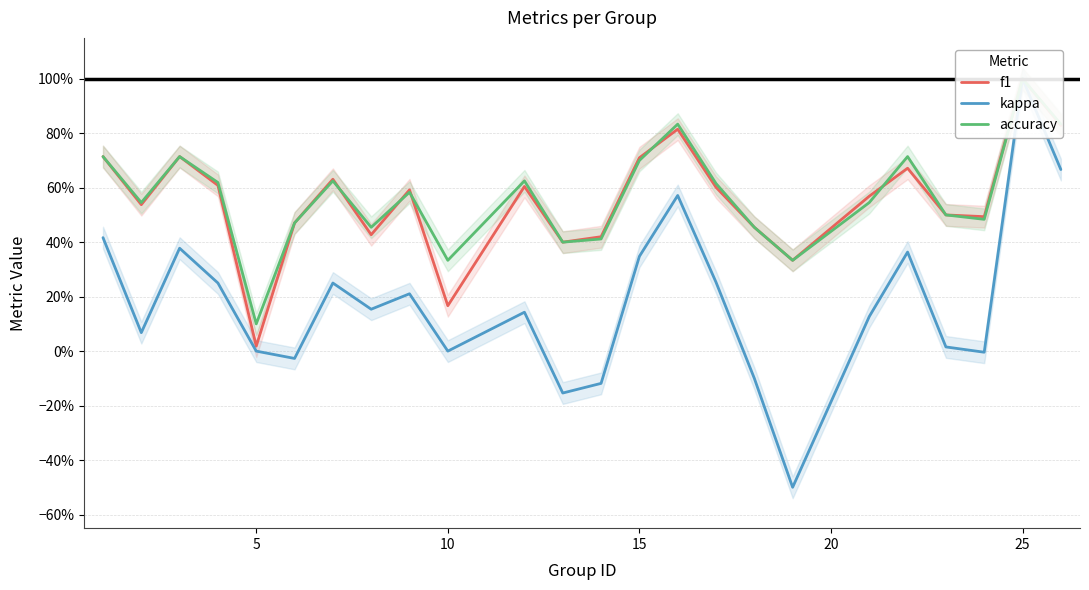

What is the difference between the maximum and minimum values in the f1 series?

1.0